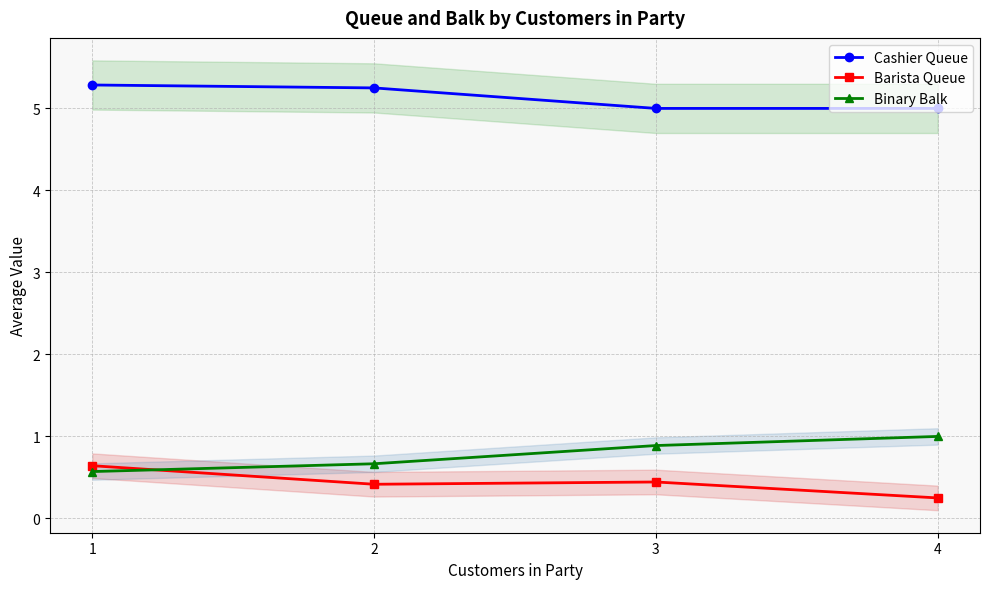

At how many categories does at least one series exceed 2?

4